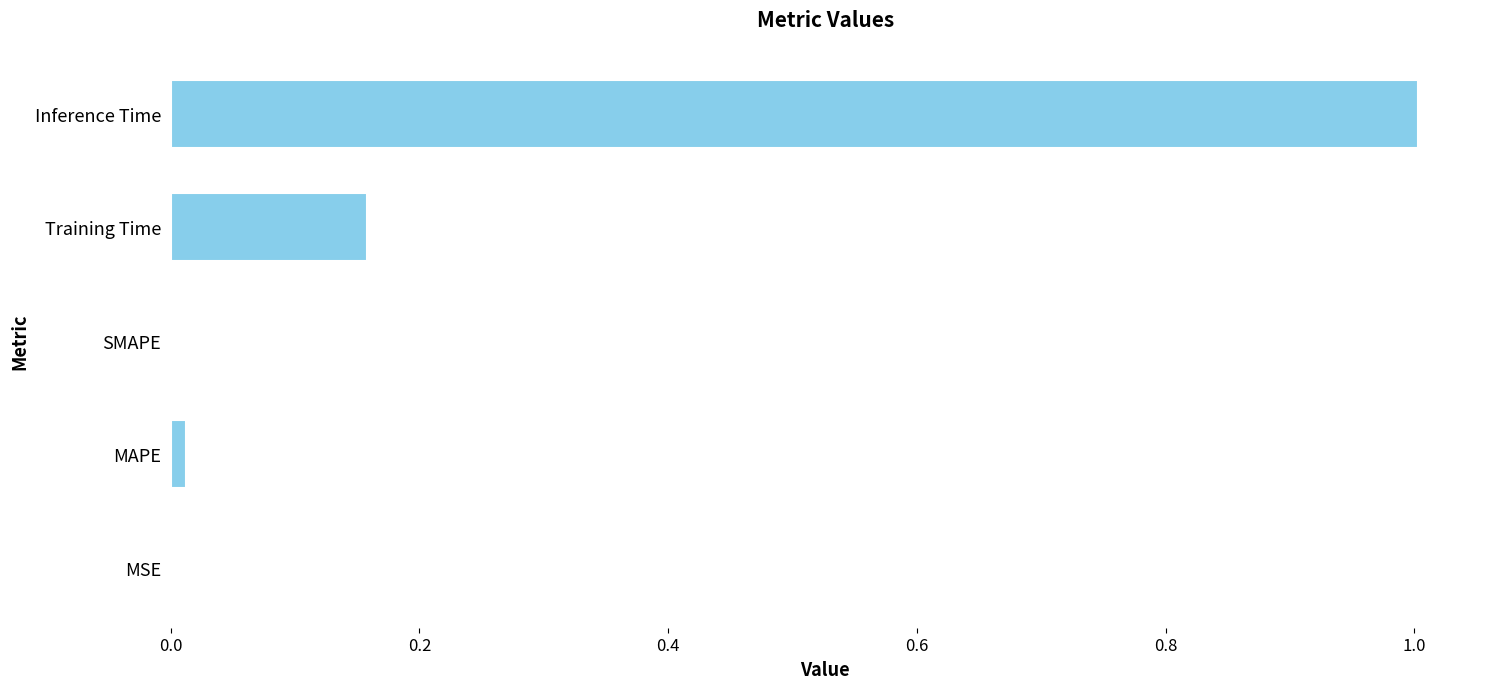

What is the approximate value at Inference Time?

1.0